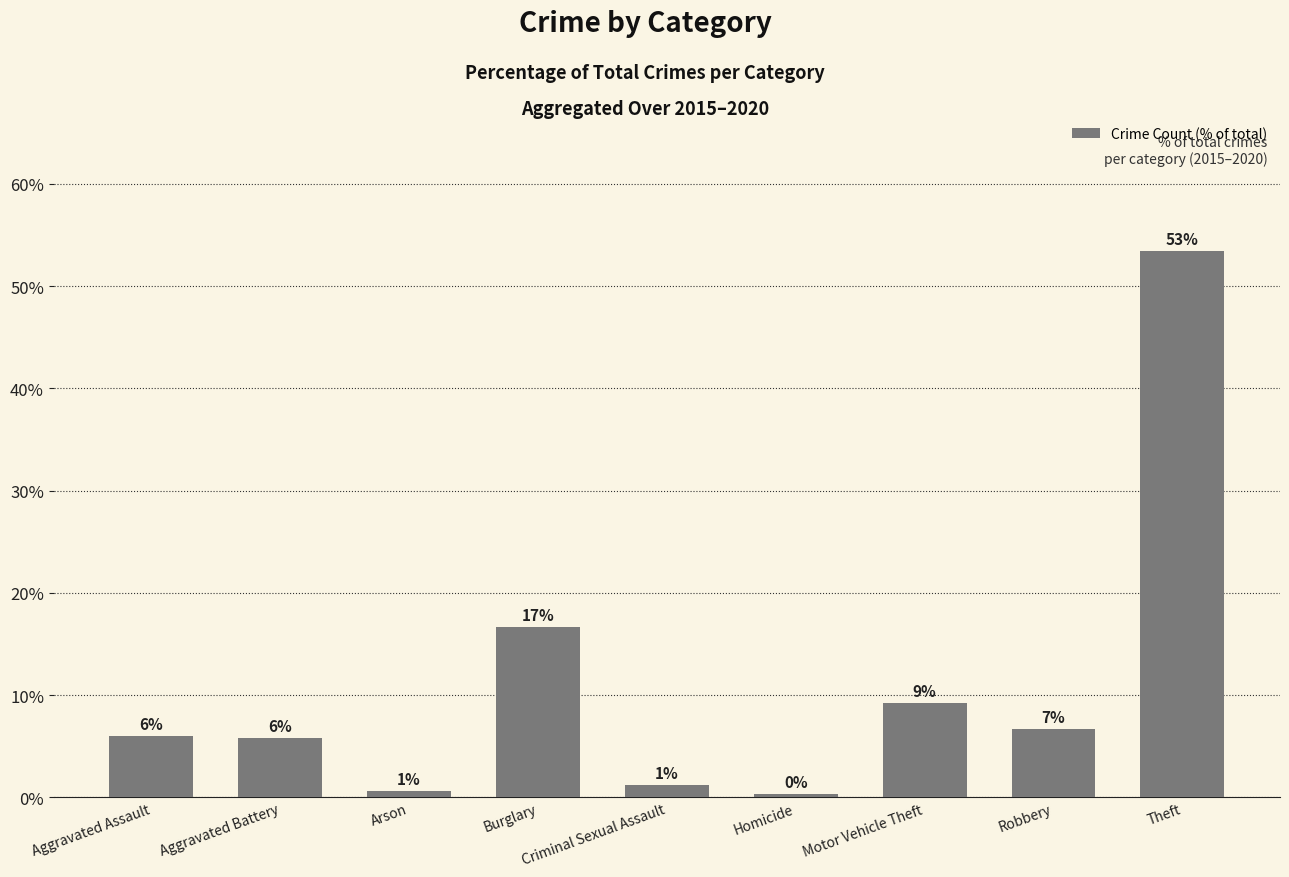

The value at Homicide is 0.2. True or false?

False